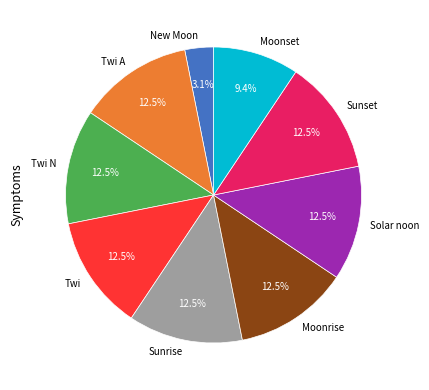

Combined, do Sunrise and Solar noon account for over 50%?

No